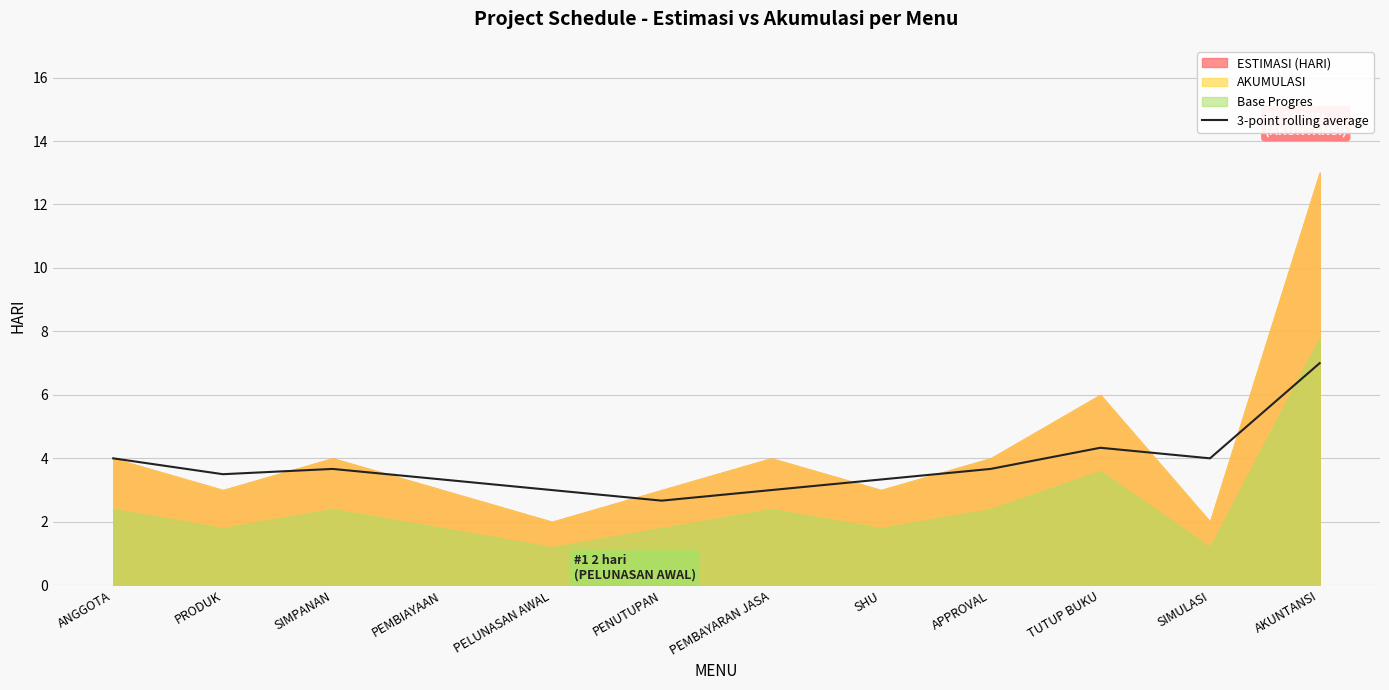

What position from the right is ANGGOTA?

12